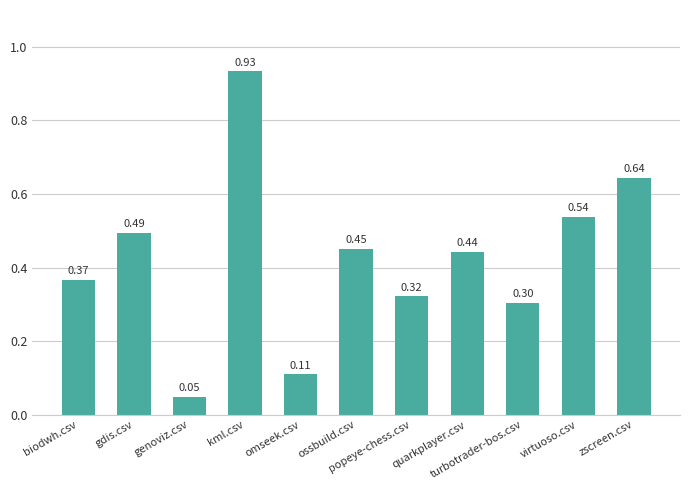

Count the number of categories in the chart.

11